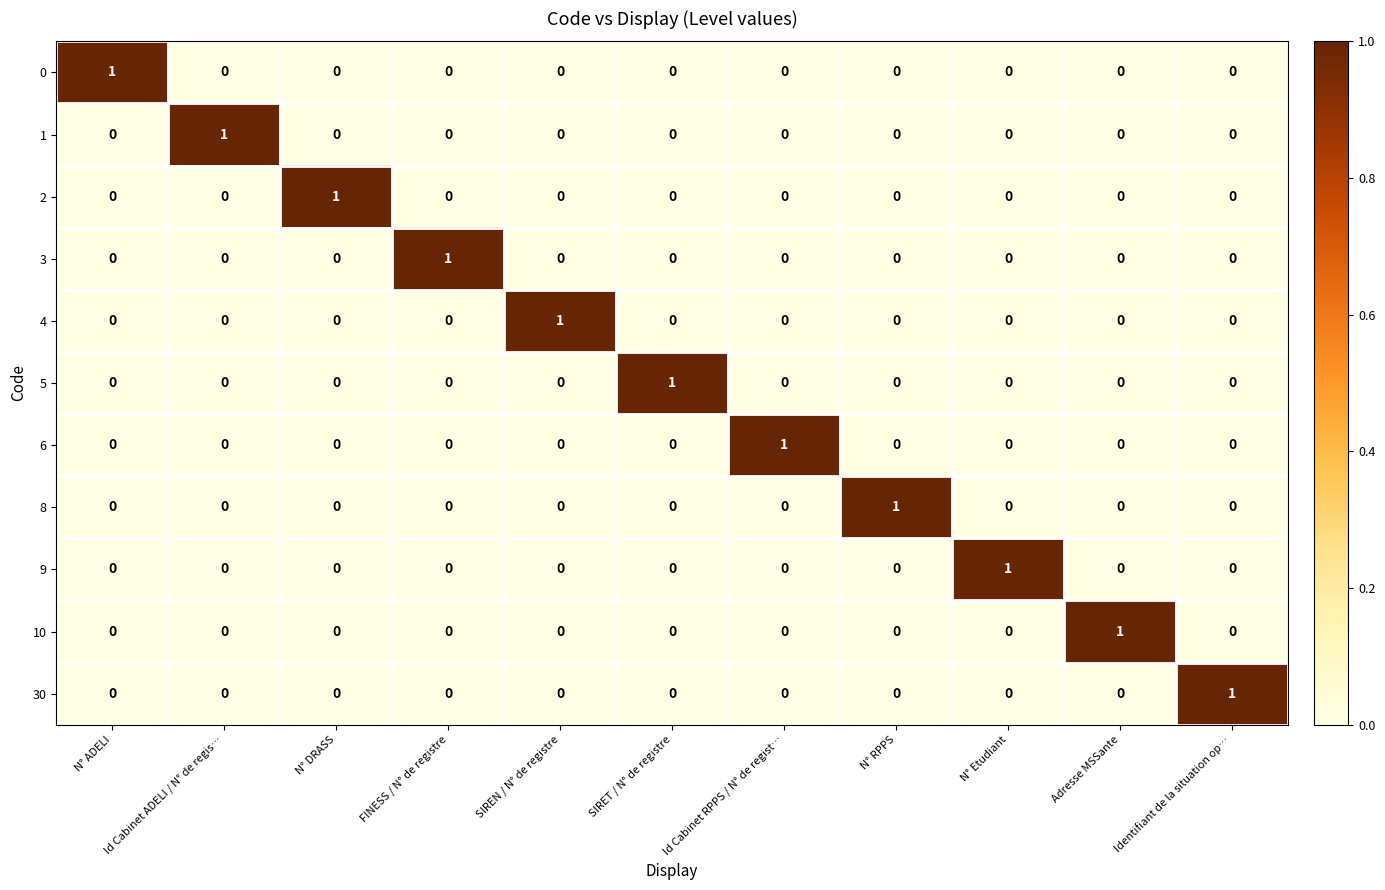

Is it true that 0 equals 0 at FINESS / N° de registre?

True